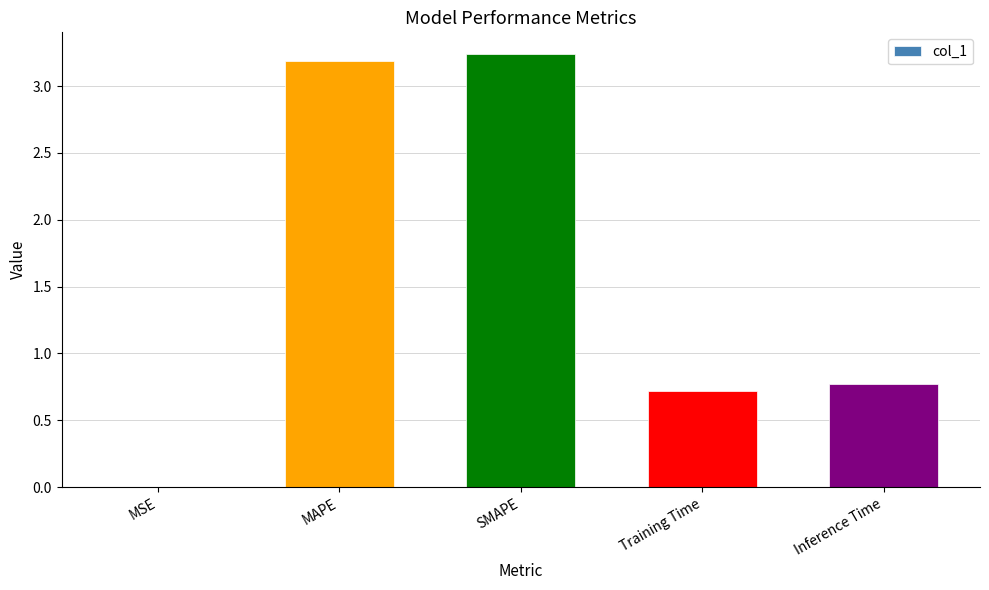

What is the change in value from MAPE to Inference Time?

-2.4